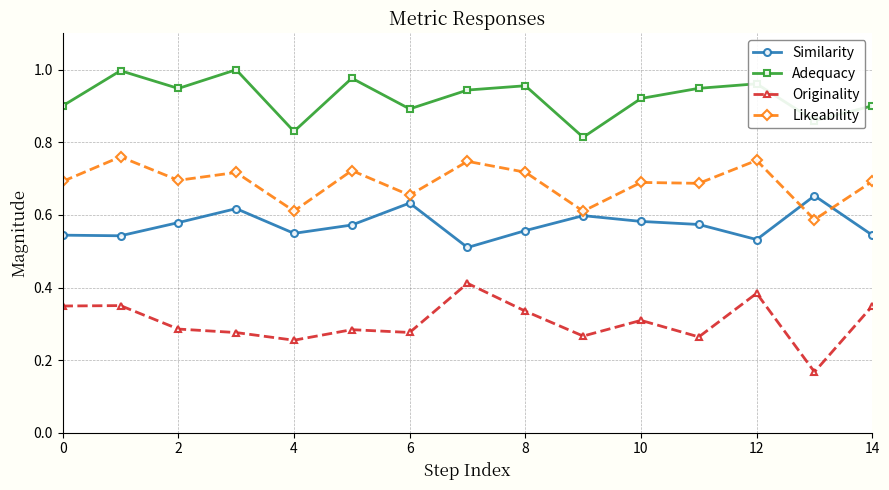

Rank the series by their average value, from lowest to highest.

Originality, Similarity, Likeability, Adequacy